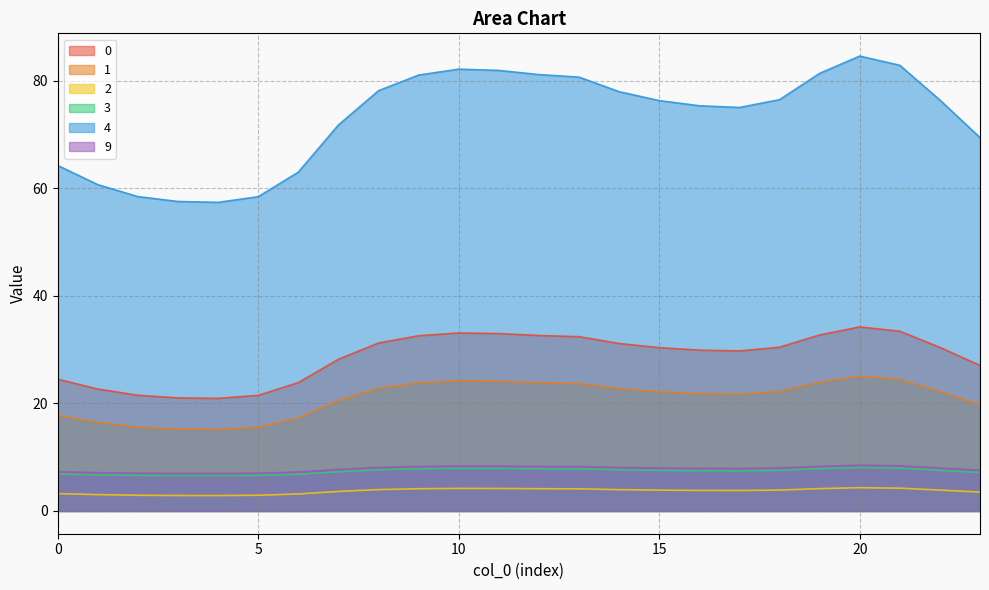

What is the highest value of the 9 series?

8.5